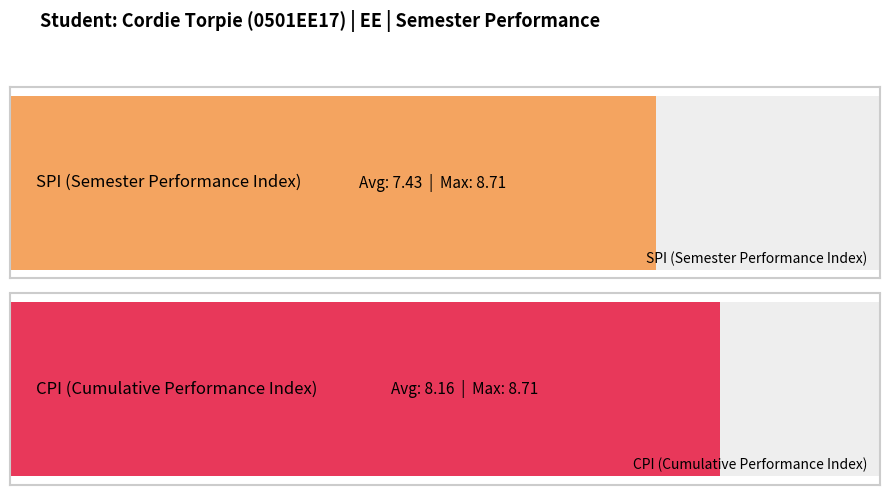

Which series changed the most between 5 and 7?

SPI